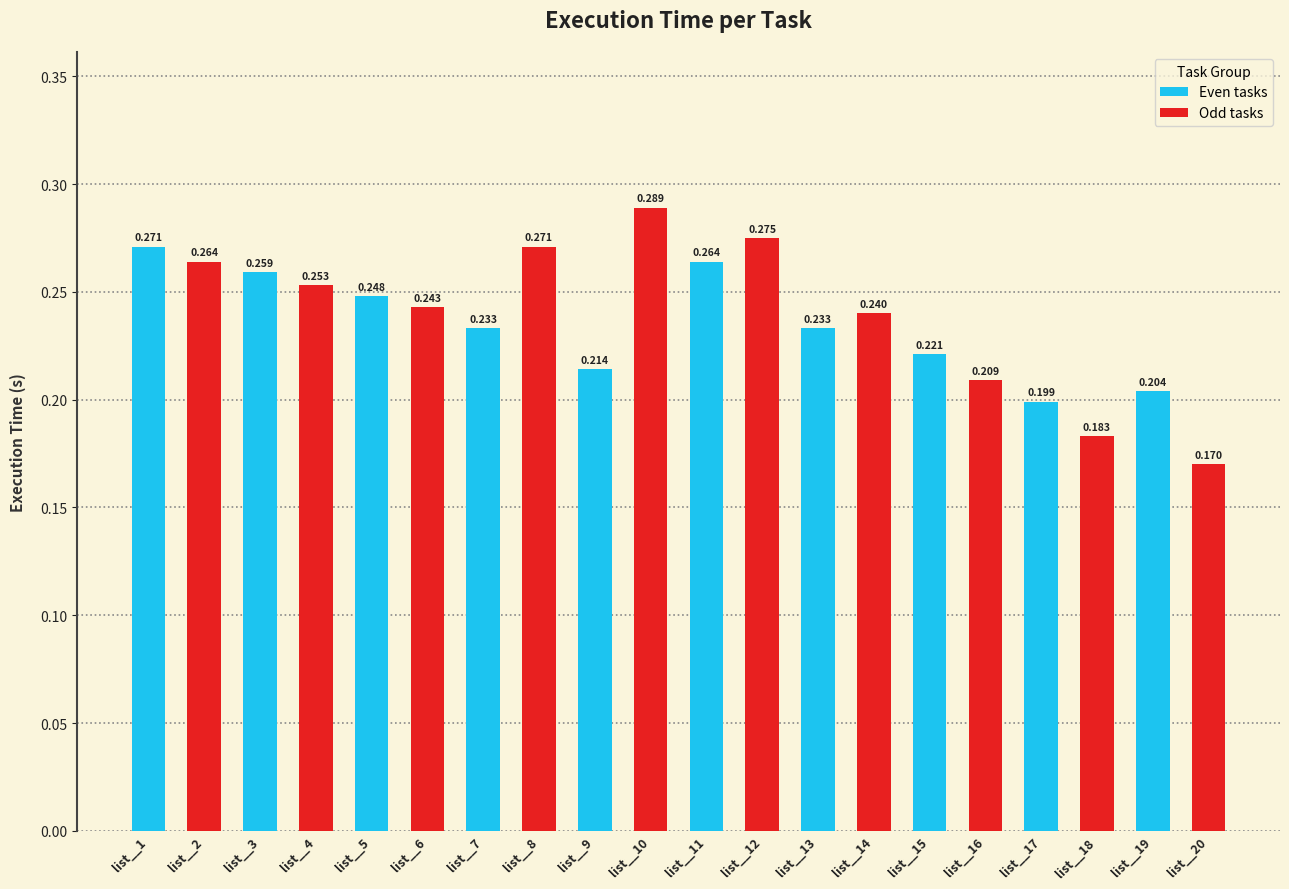

Reading right to left, transcribe all the data shown in this chart.

list__20=0.2	list__19=0.2	list__18=0.2	list__17=0.2	list__16=0.2	list__15=0.2	list__14=0.2	list__13=0.2	list__12=0.3	list__11=0.3	list__10=0.3	list__9=0.2	list__8=0.3	list__7=0.2	list__6=0.2	list__5=0.2	list__4=0.3	list__3=0.3	list__2=0.3	list__1=0.3